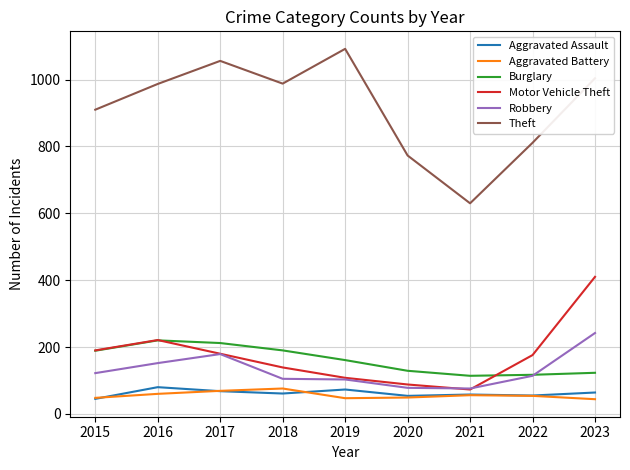

What is the greatest value displayed?

1092